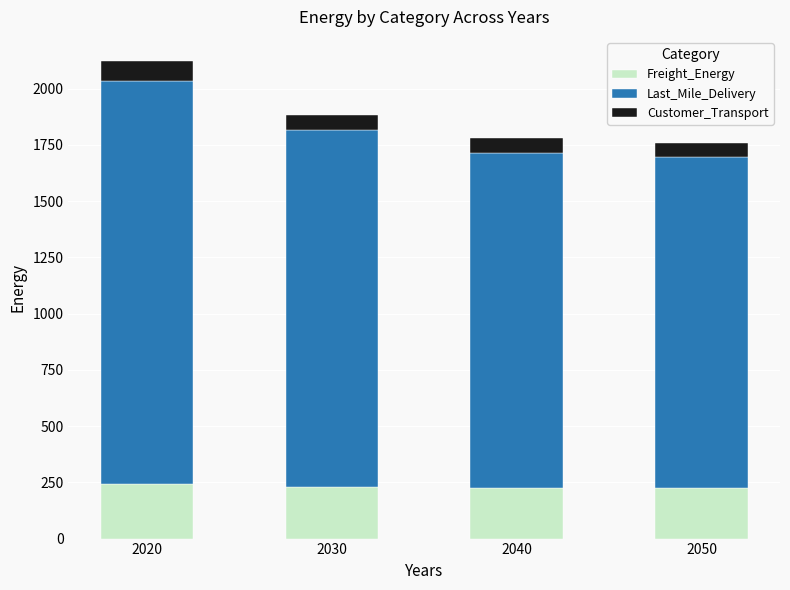

What is the maximum value for Freight_Energy?

241.5